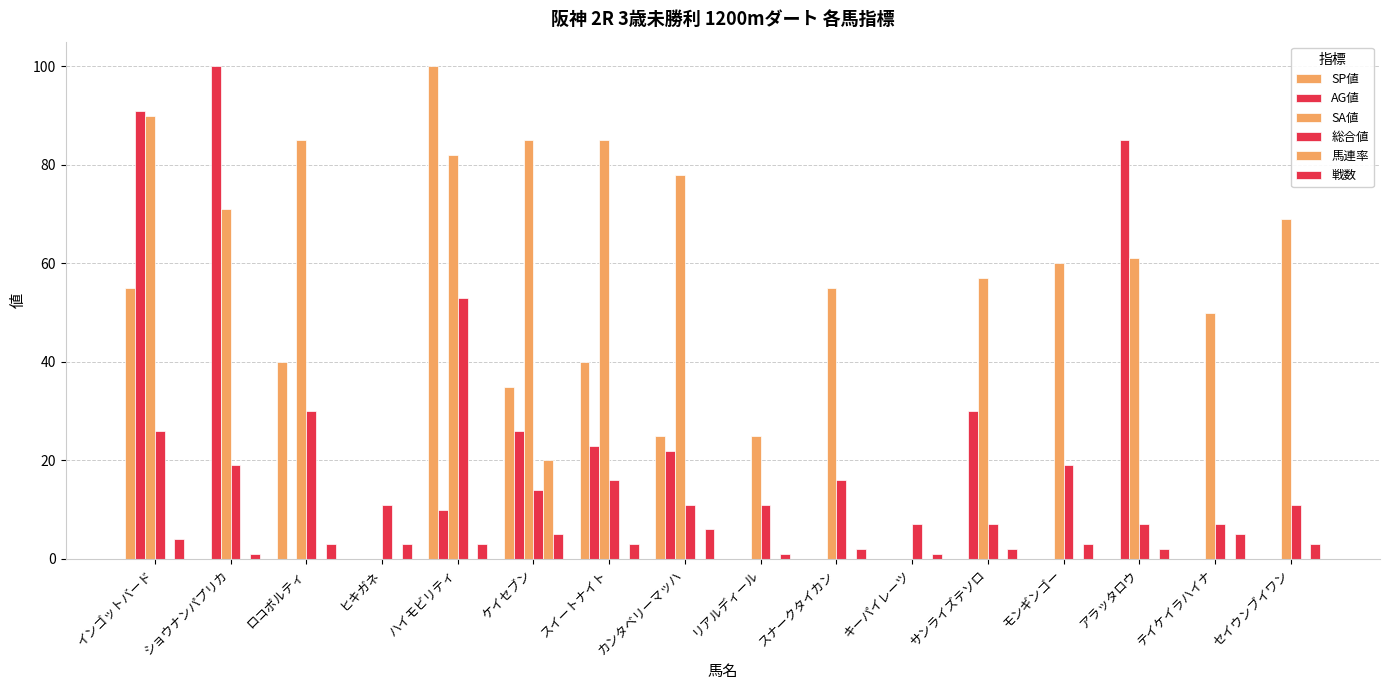

Where is SA値 nearest to the value 45?

テイケイラハイナ